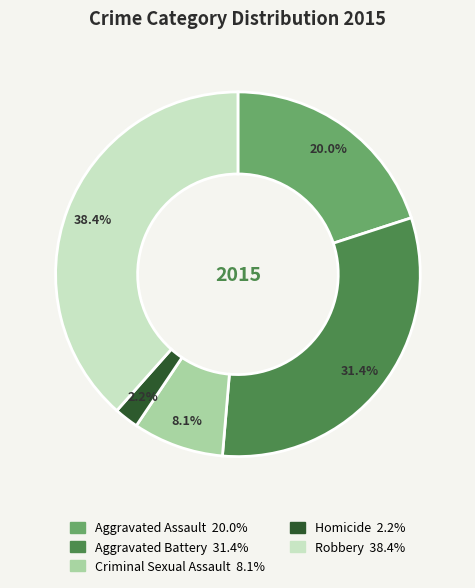

Which has a higher value, Homicide or Robbery?

Robbery